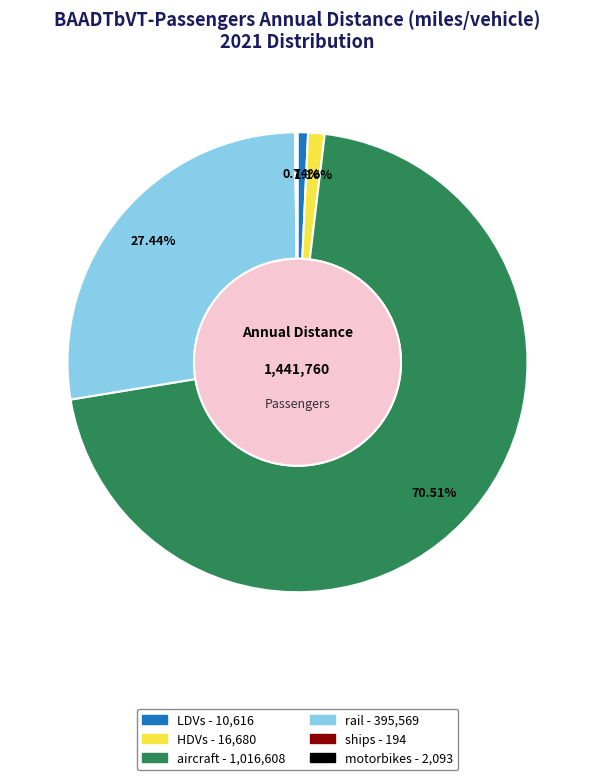

What is the ratio of the value at aircraft to the value at LDVs?

95.8